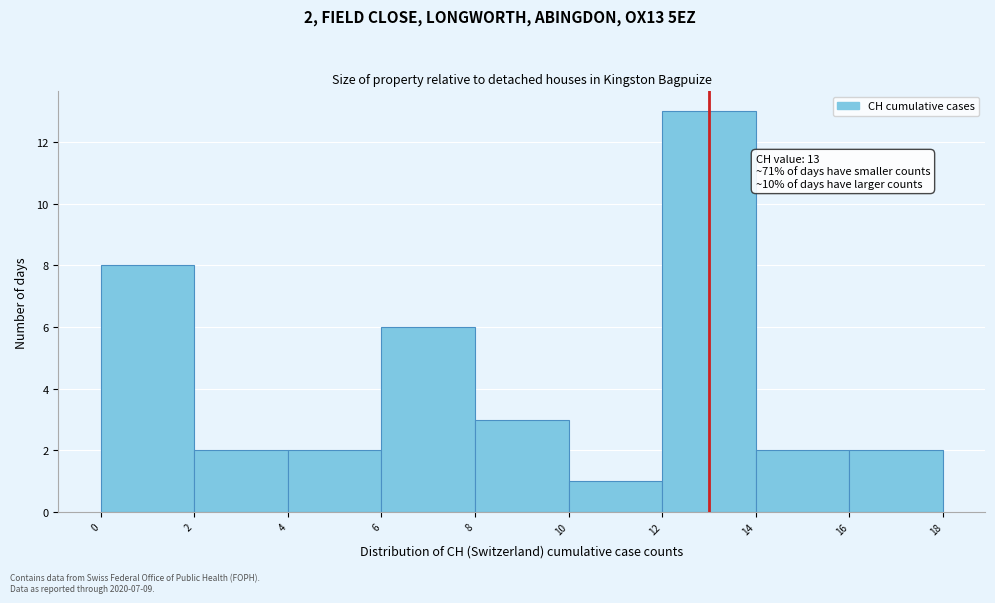

Over which range of the x-axis is the bar tallest?

12 to 14